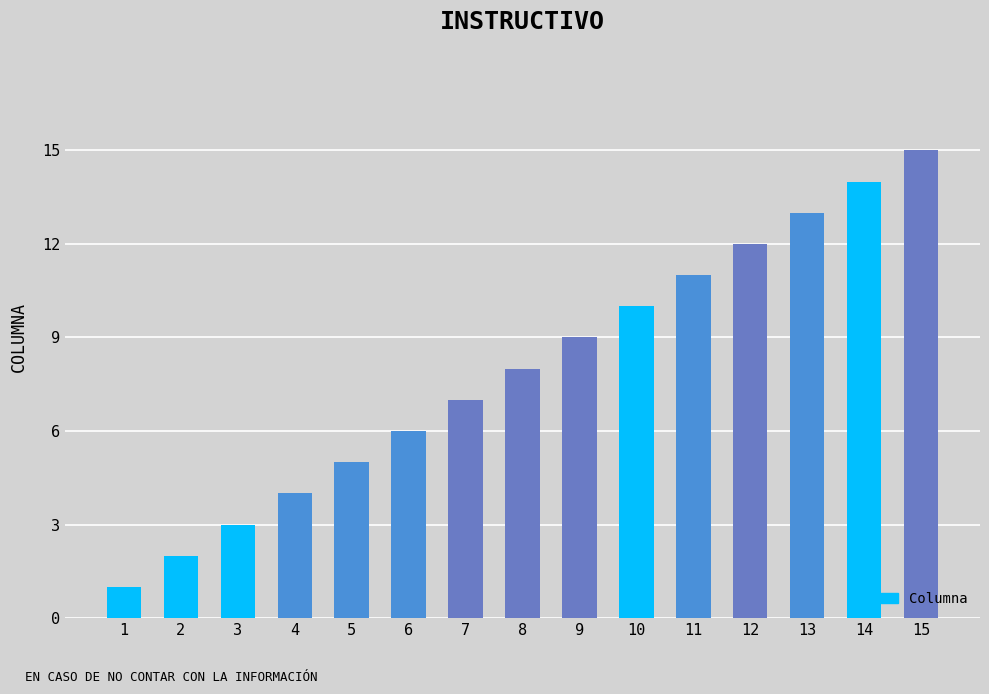

The chart shows a value of 4 at 4. True or false?

True